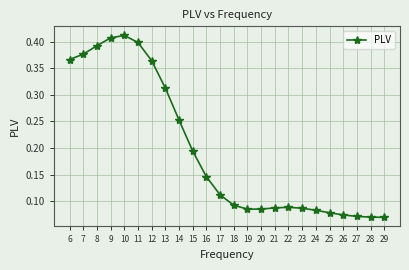

How many lines are shown in the chart?

1